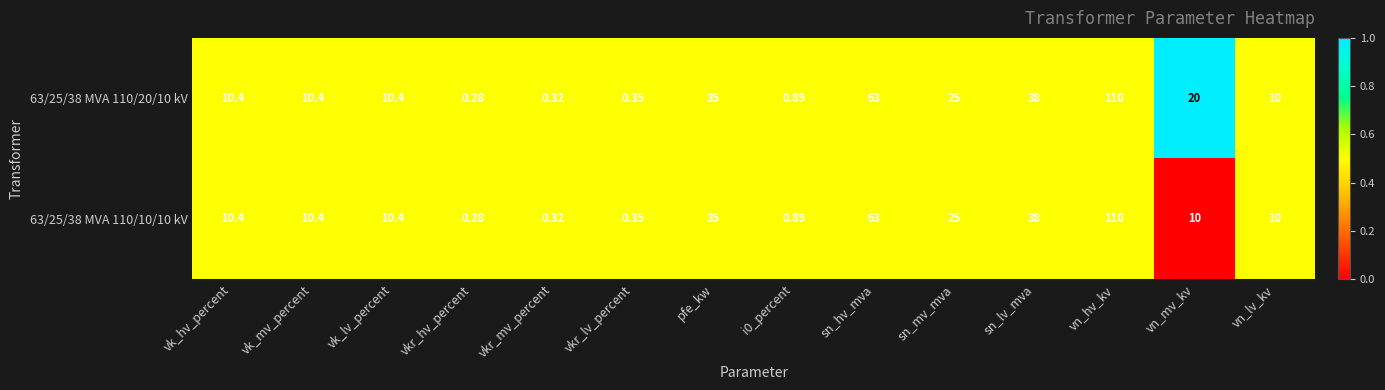

At which label does 63/25/38 MVA 110/20/10 kV reach its peak?

vn_hv_kv